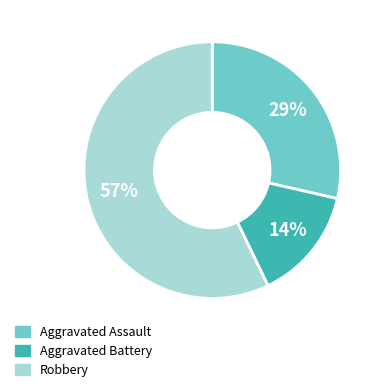

Count the number of slices in the pie.

3